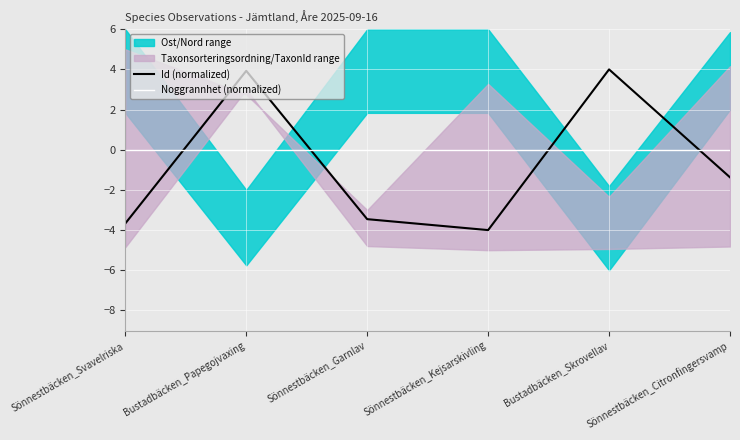

What is the lowest value of the Id (normalized) series?

-4.0